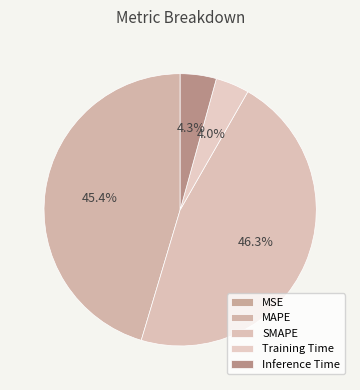

Does Training Time account for over 50% of the chart?

No